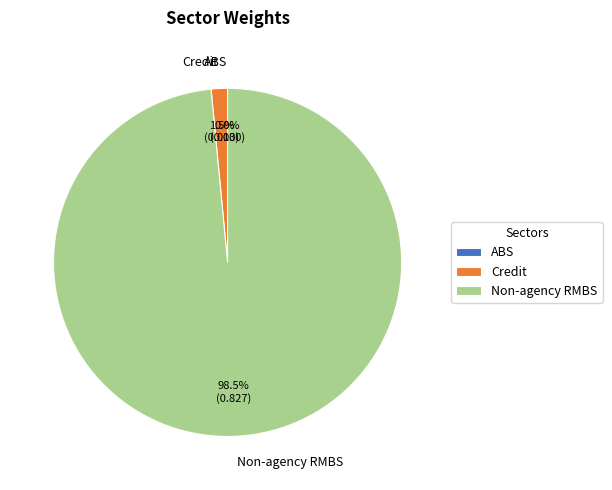

The Non-agency RMBS slice represents 90% of the pie. True or false?

False